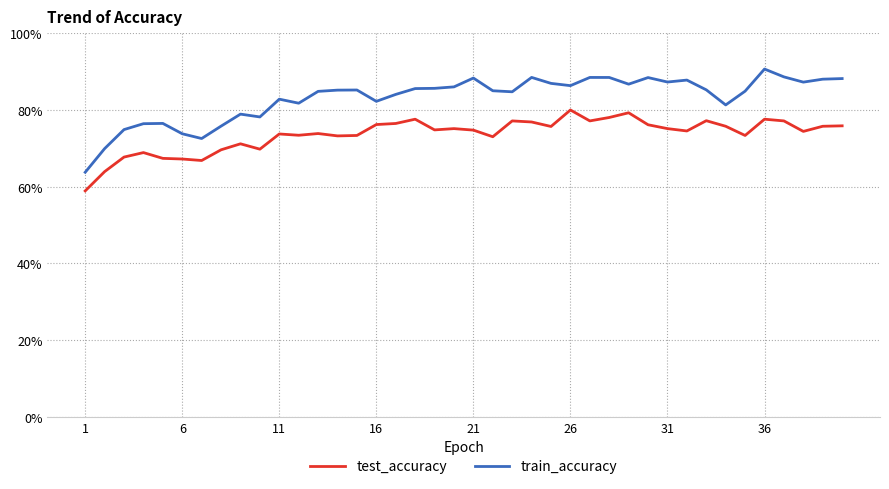

Is this an area chart (filled region under the line)?

No